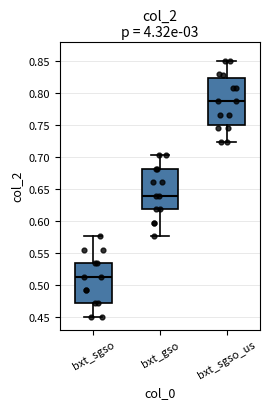

Comparing the boxes themselves (not the whiskers), which one is the tallest?

bxt_sgso_us